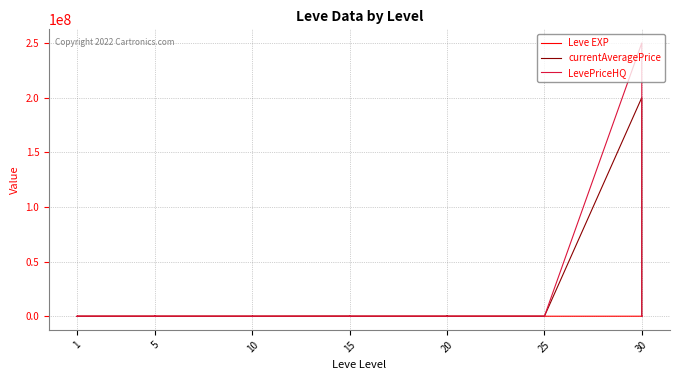

Which series has the widest spread of values?

LevePriceHQ